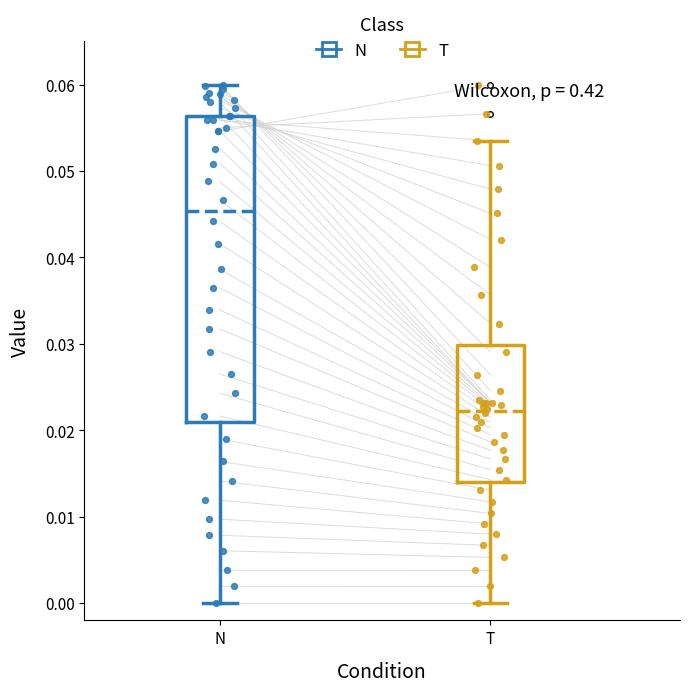

Reading left to right, transcribe this box plot: for each box, give where its median line is, the range the box spans, and where its two whiskers end, as read against the y-axis. The values are not printed on the chart, so give them approximately, as read against the axis.

N: median 0.045, box 0.021 to 0.056, whiskers 0.000 to 0.060
T: median 0.022, box 0.014 to 0.030, whiskers 0.000 to 0.053